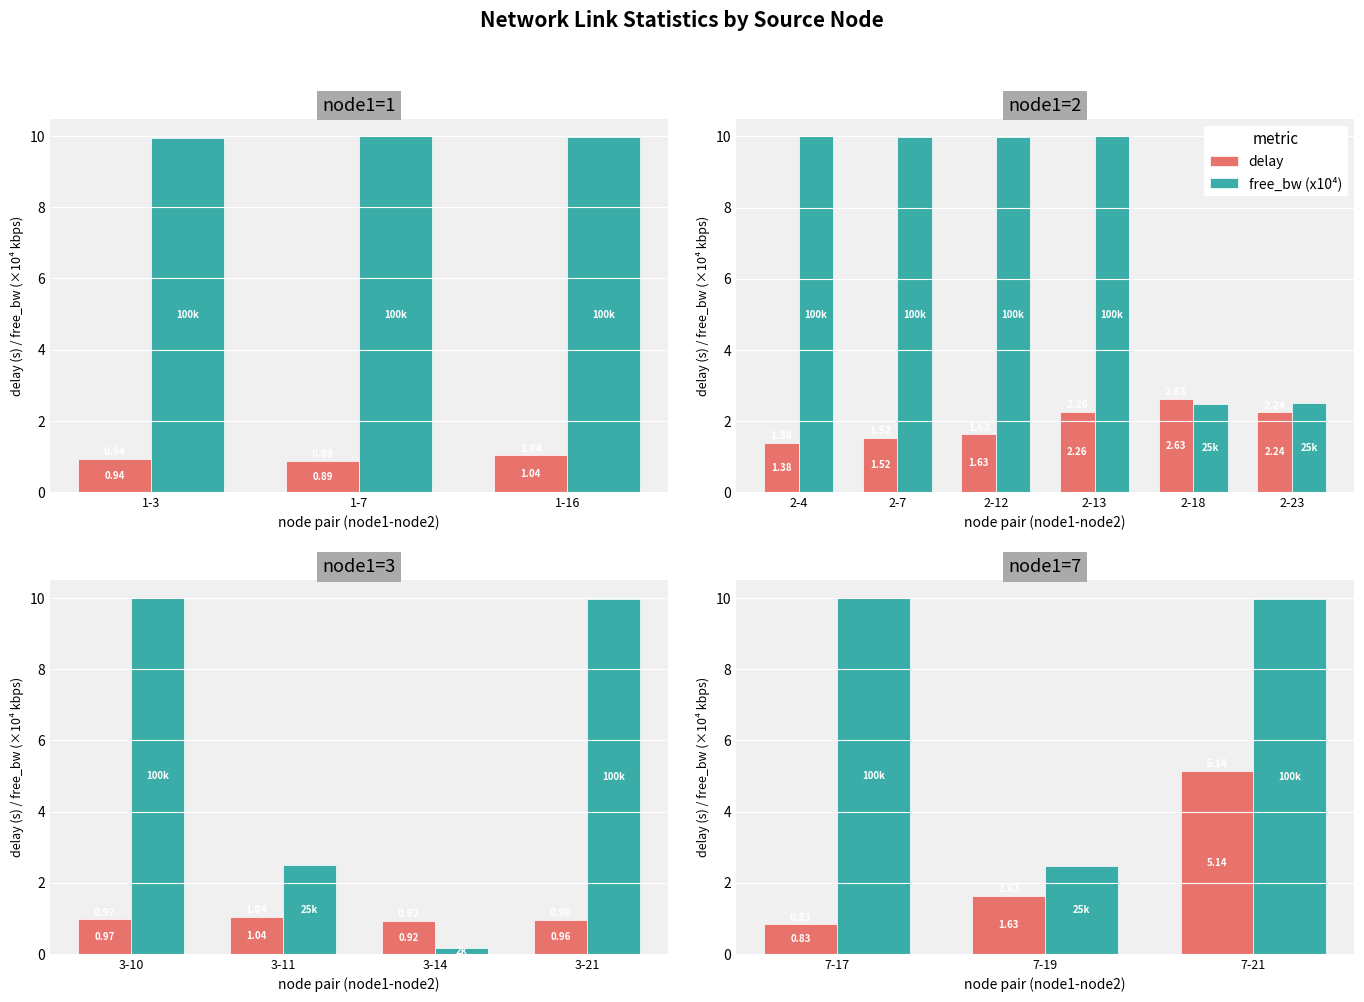

Is it true that free_bw (x10⁴) equals 6.3 at 7-17?

False